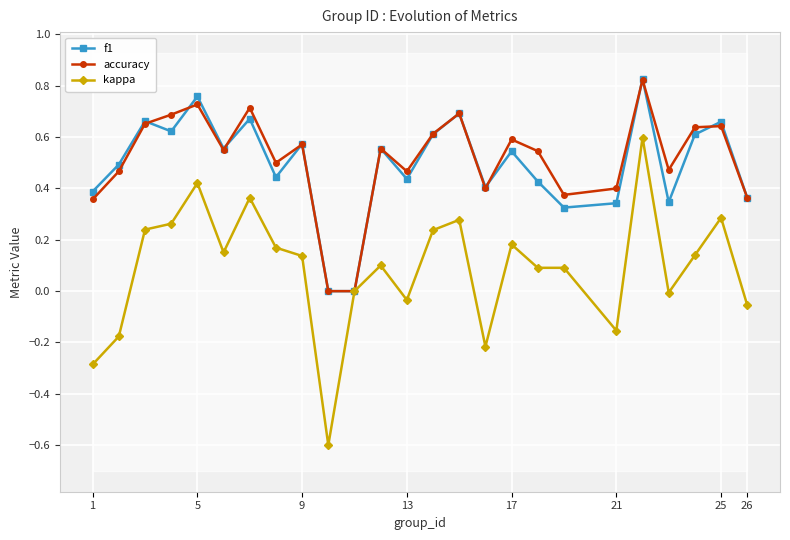

True or false: kappa and f1 intersect in this chart.

False